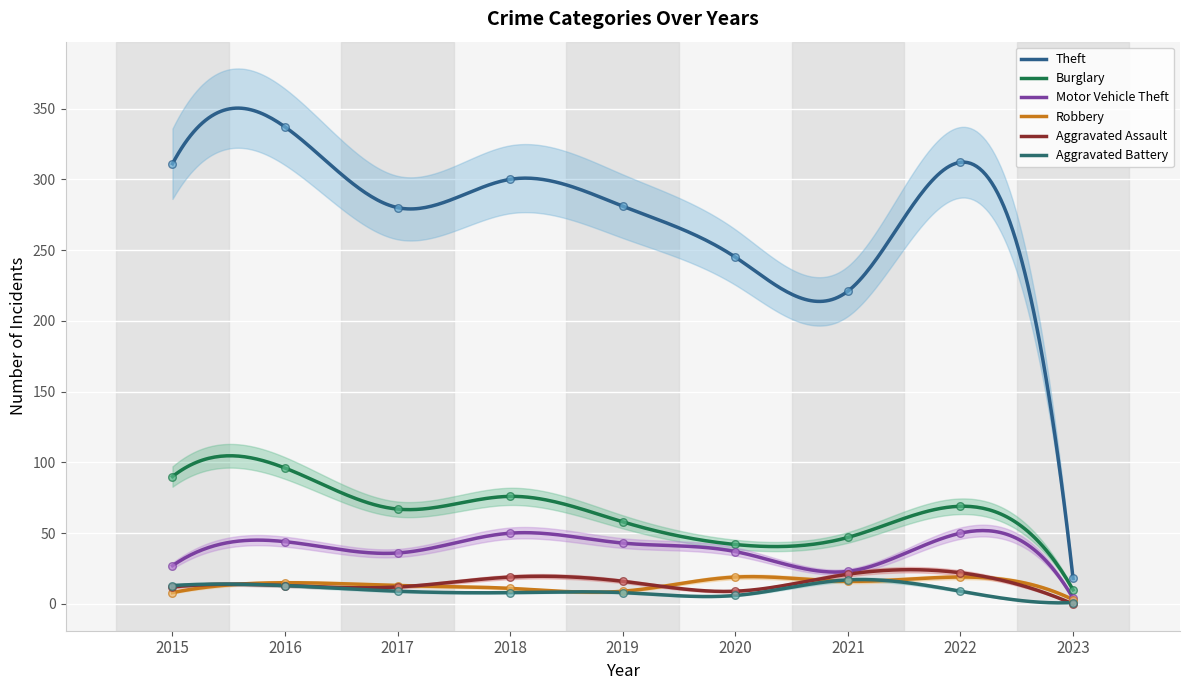

At which category is the sum across all series the highest?

2016